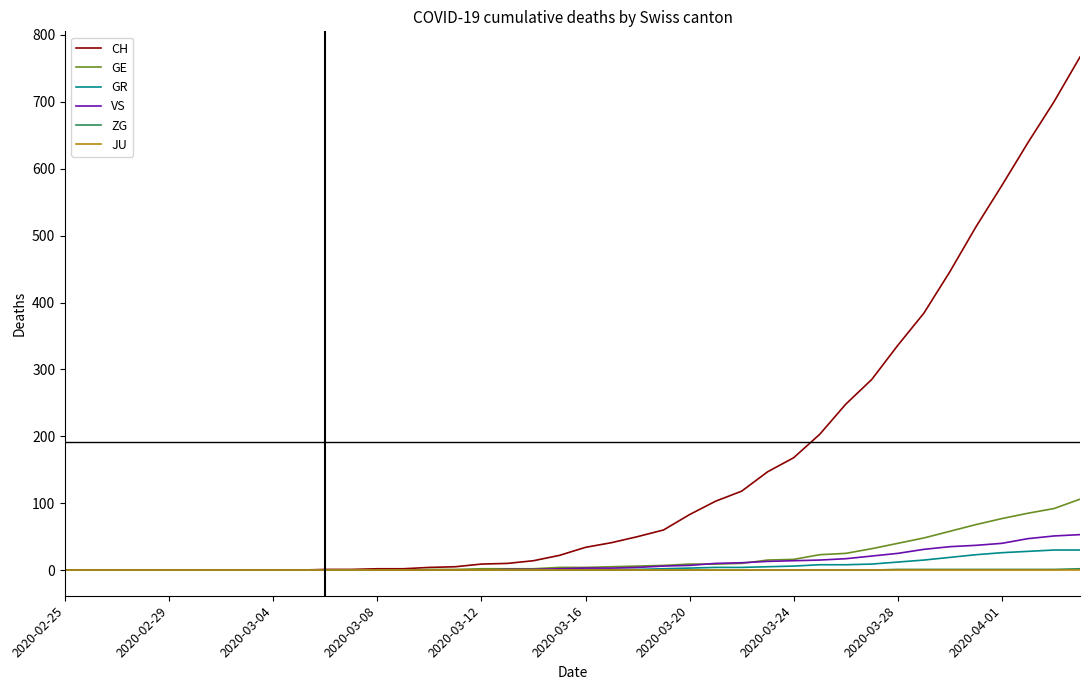

Which series has the largest total across all categories?

CH